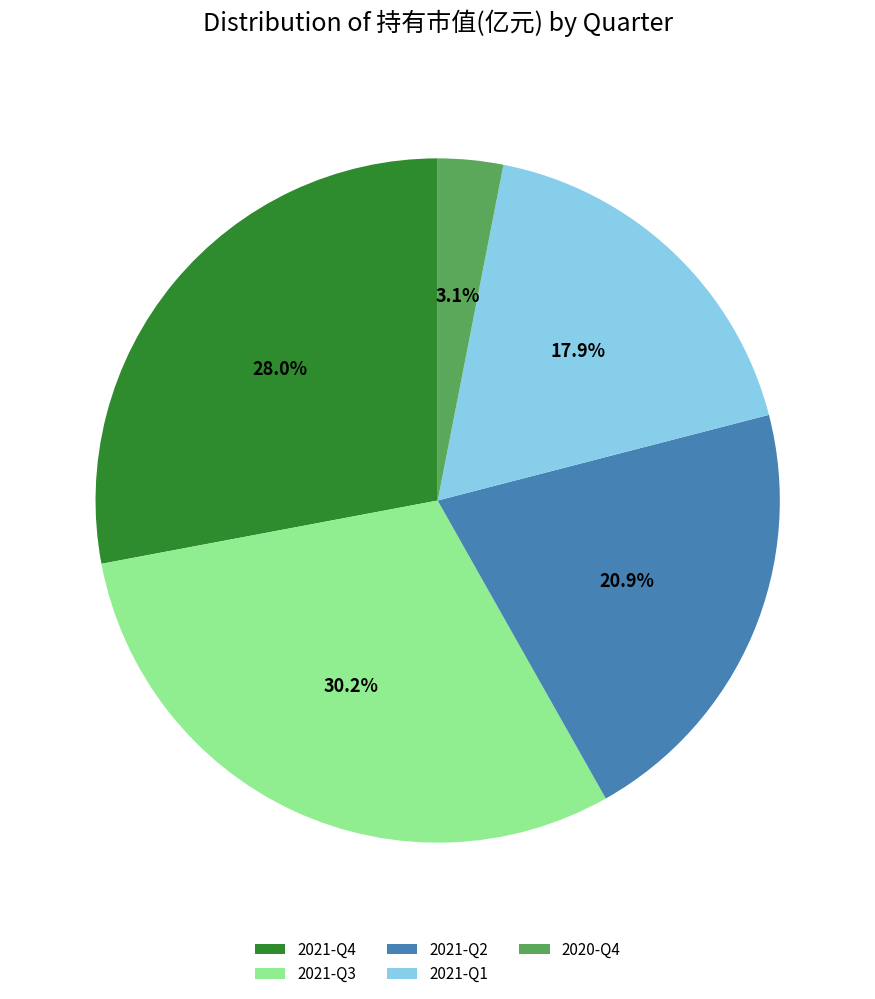

What is the ratio of the value at 2021-Q2 to the value at 2021-Q3?

0.7